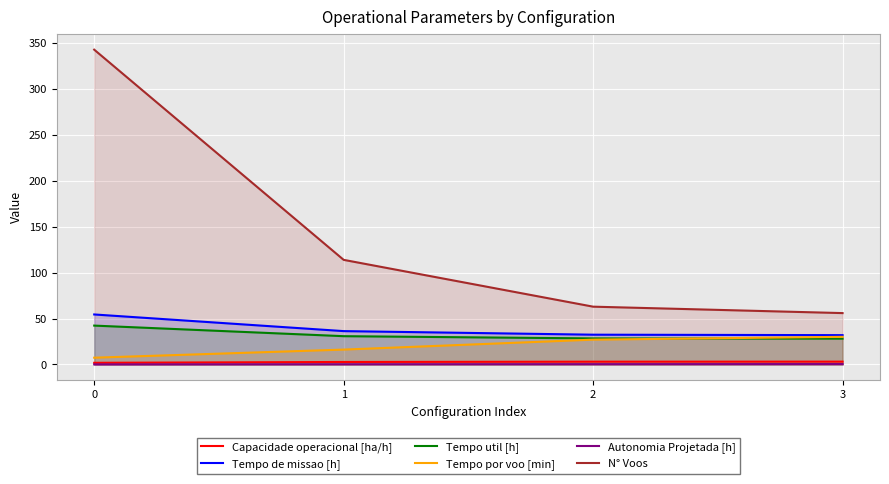

True or false: Tempo util [h] and Capacidade operacional [ha/h] intersect in this chart.

False